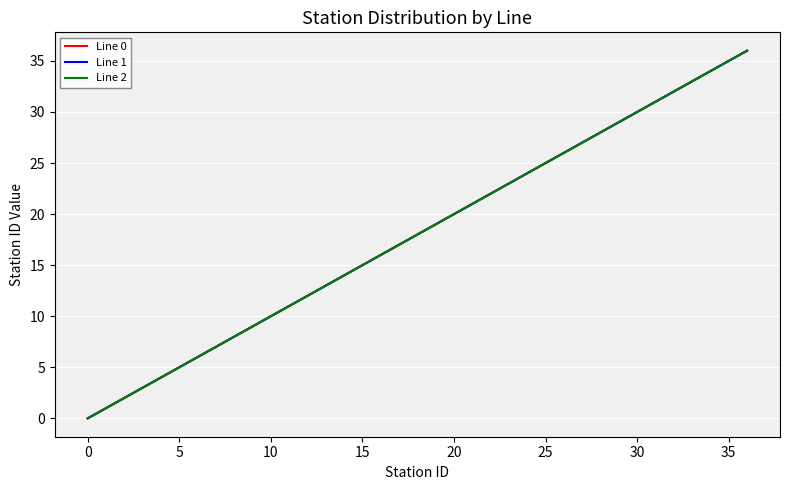

Rank the series by their maximum value, from lowest to highest.

Line 0, Line 1, Line 2